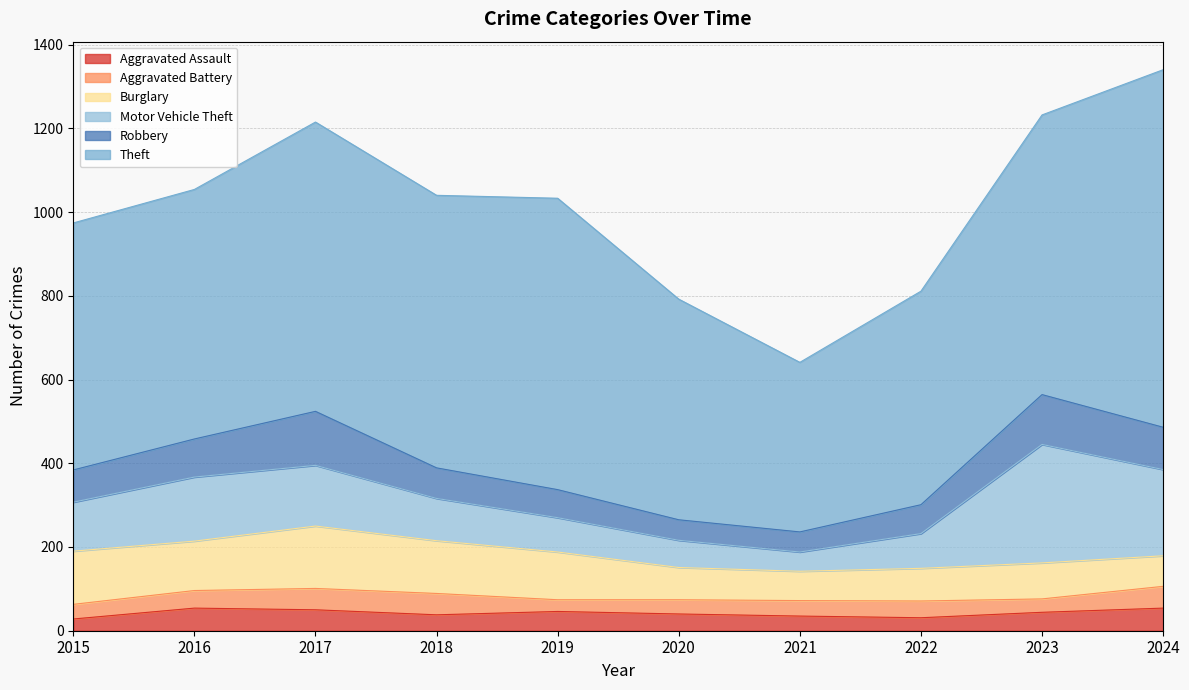

What is the greatest value displayed?

854